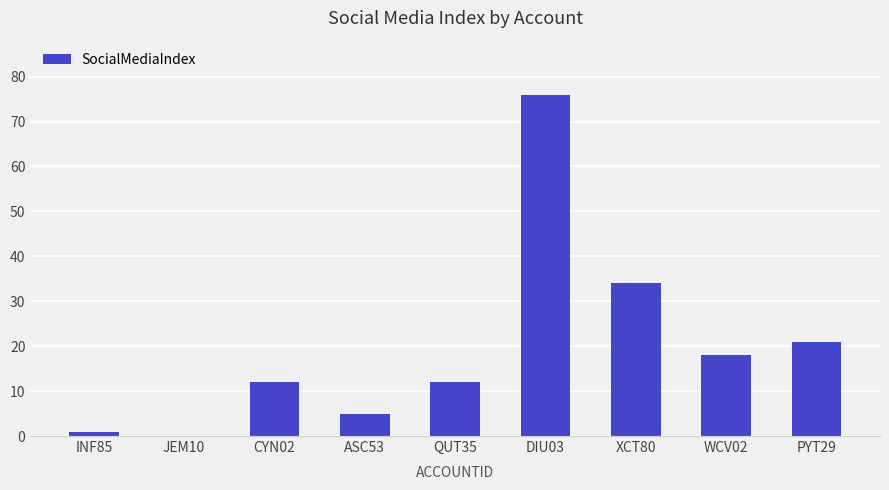

Approximately how many times larger is the value at XCT80 compared to QUT35?

2.8